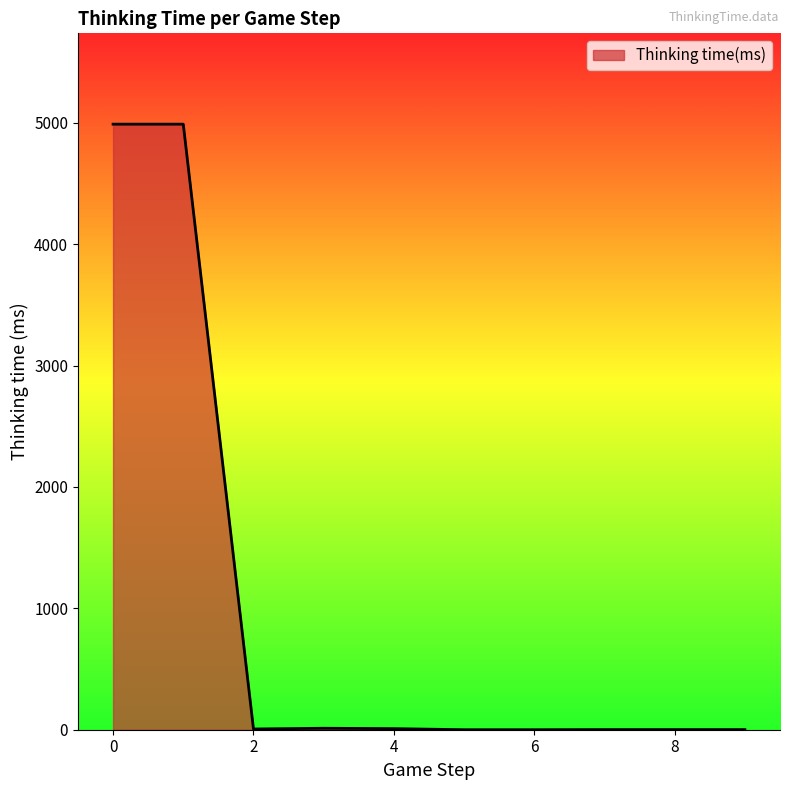

What is the difference between the maximum and minimum values?

4989